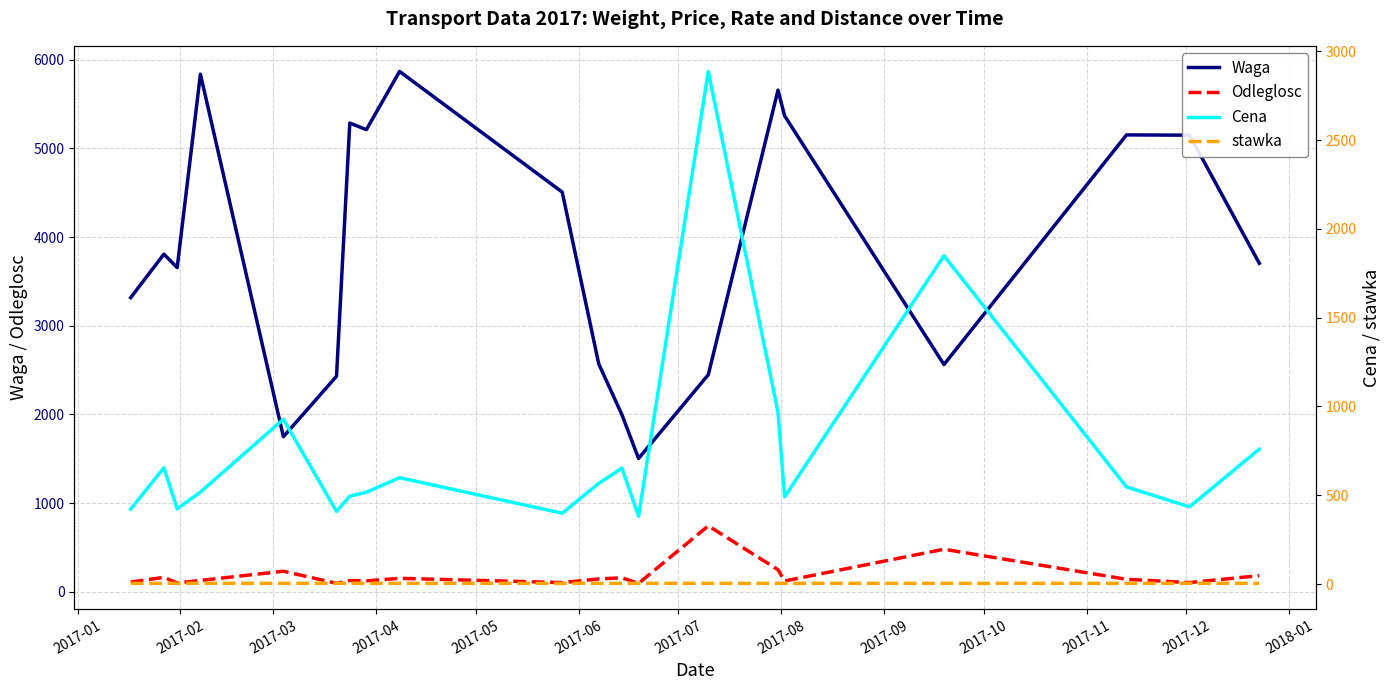

What is the maximum value for Odleglosc?

744